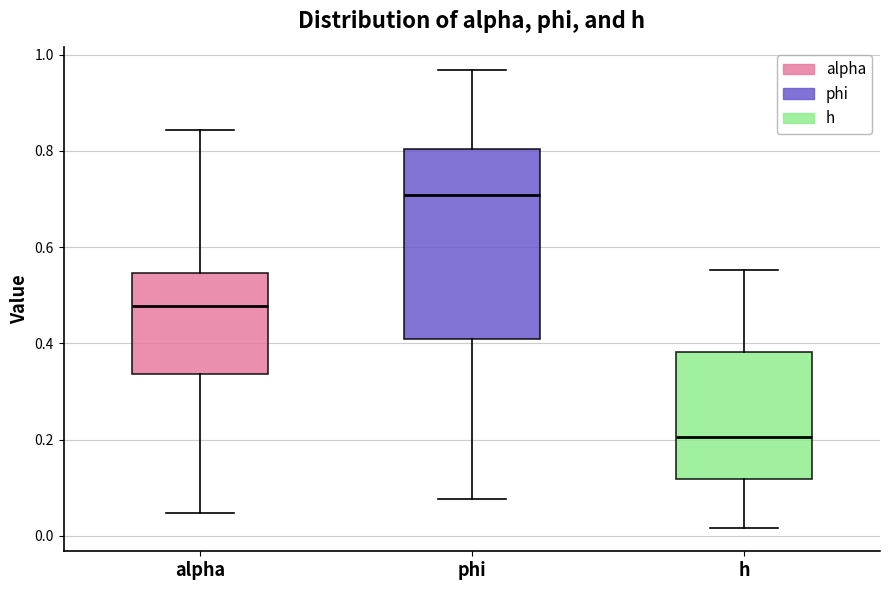

Reading left to right, transcribe this box plot: for each box, give where its median line is, the range the box spans, and where its two whiskers end, as read against the y-axis. The values are not printed on the chart, so give them approximately, as read against the axis.

alpha: median 0.48, box 0.34 to 0.54, whiskers 0.04 to 0.84
phi: median 0.70, box 0.40 to 0.80, whiskers 0.08 to 0.96
h: median 0.20, box 0.12 to 0.38, whiskers 0.02 to 0.56